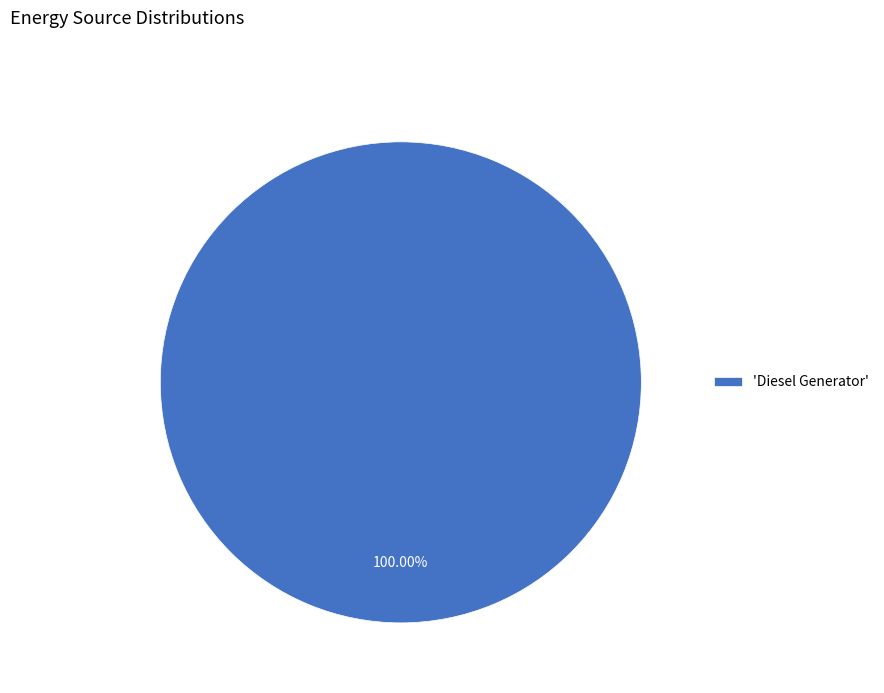

Rank the categories by value from highest to lowest.

'Diesel Generator'